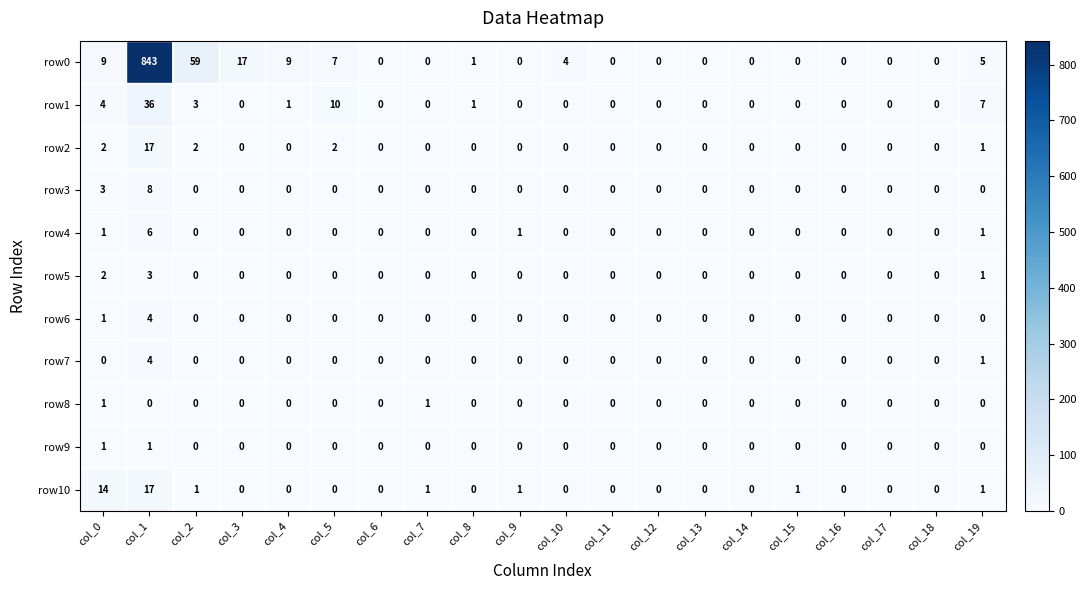

Which series has the widest spread of values?

row0